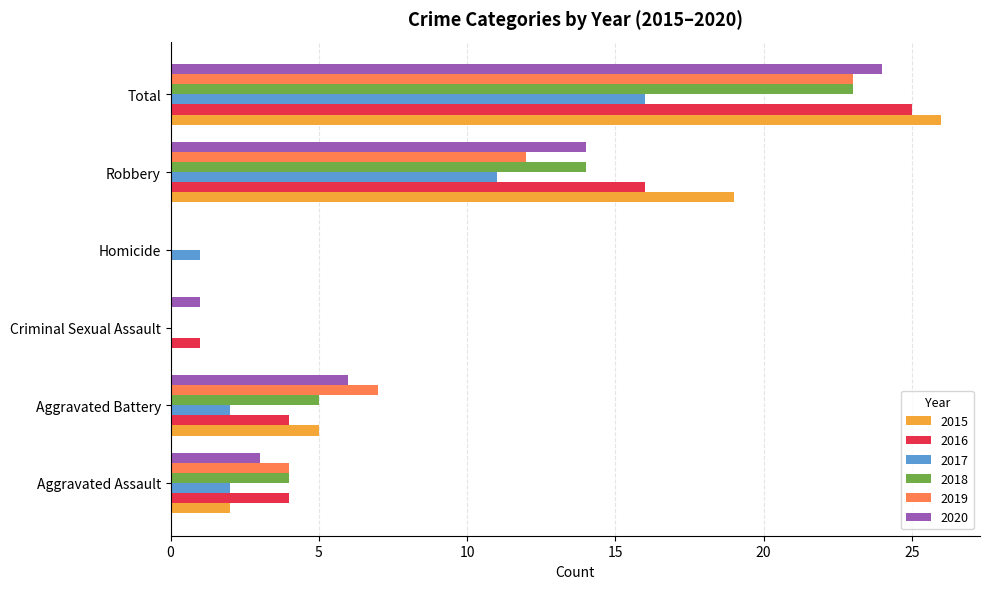

Read the 2016 value at Aggravated Assault.

4